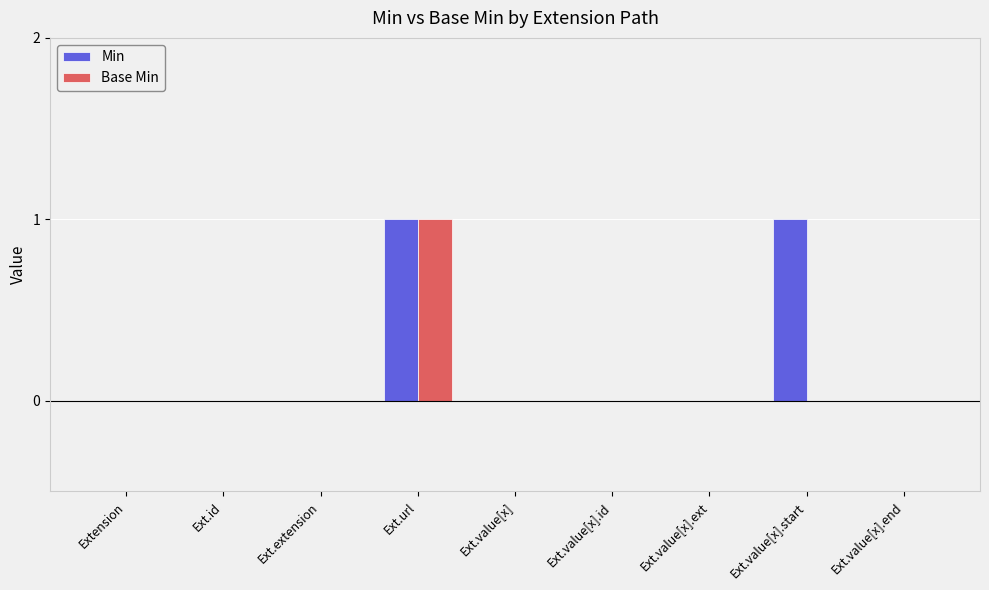

The value of Min at Ext.id is 0. True or false?

True